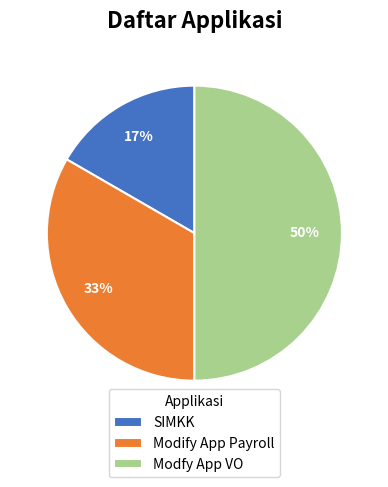

Is it true that Modfy App VO is 58% of the pie?

False